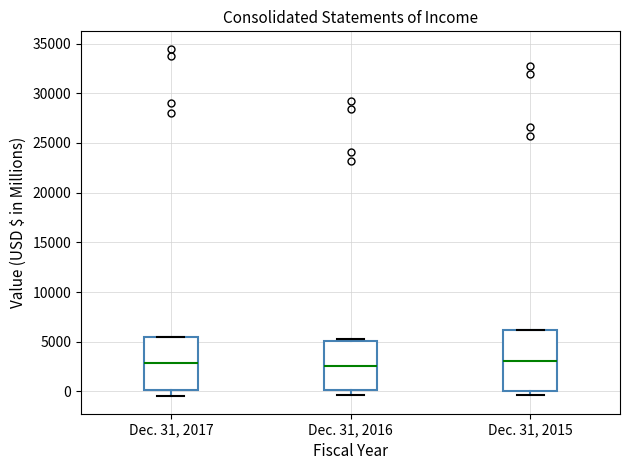

Where is the upper edge of the box for Dec. 31, 2015 on the y-axis? The values are not printed on the chart, so give them approximately, as read against the axis.

6000